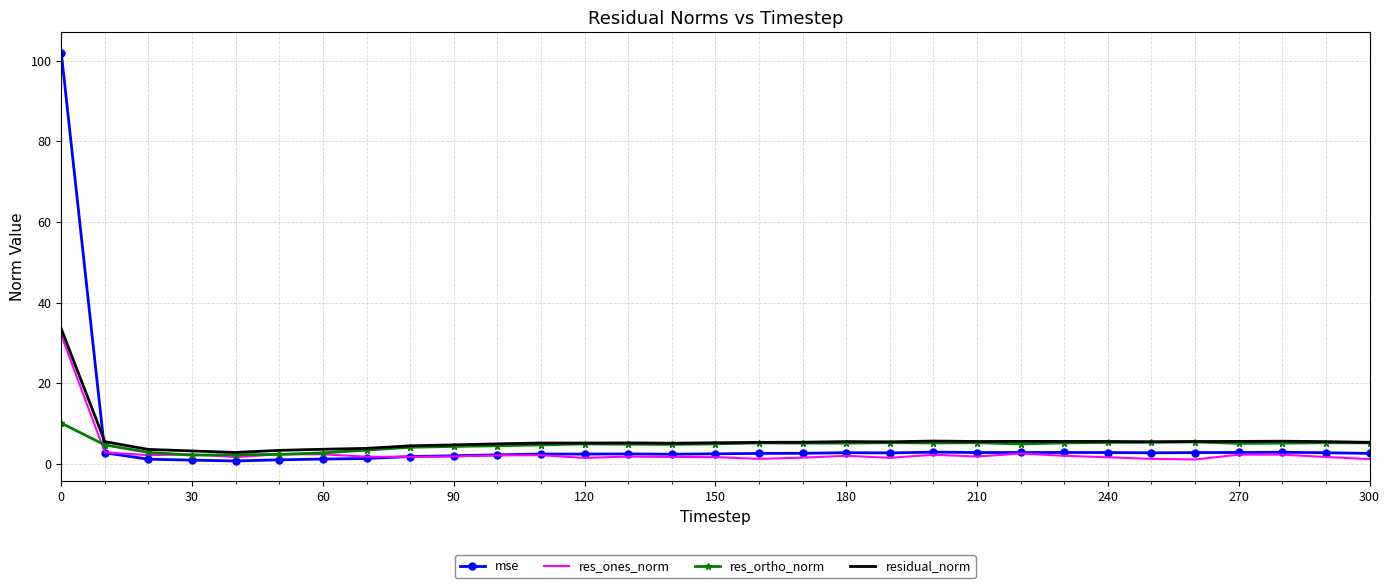

True or false: mse and residual_norm intersect in this chart.

True